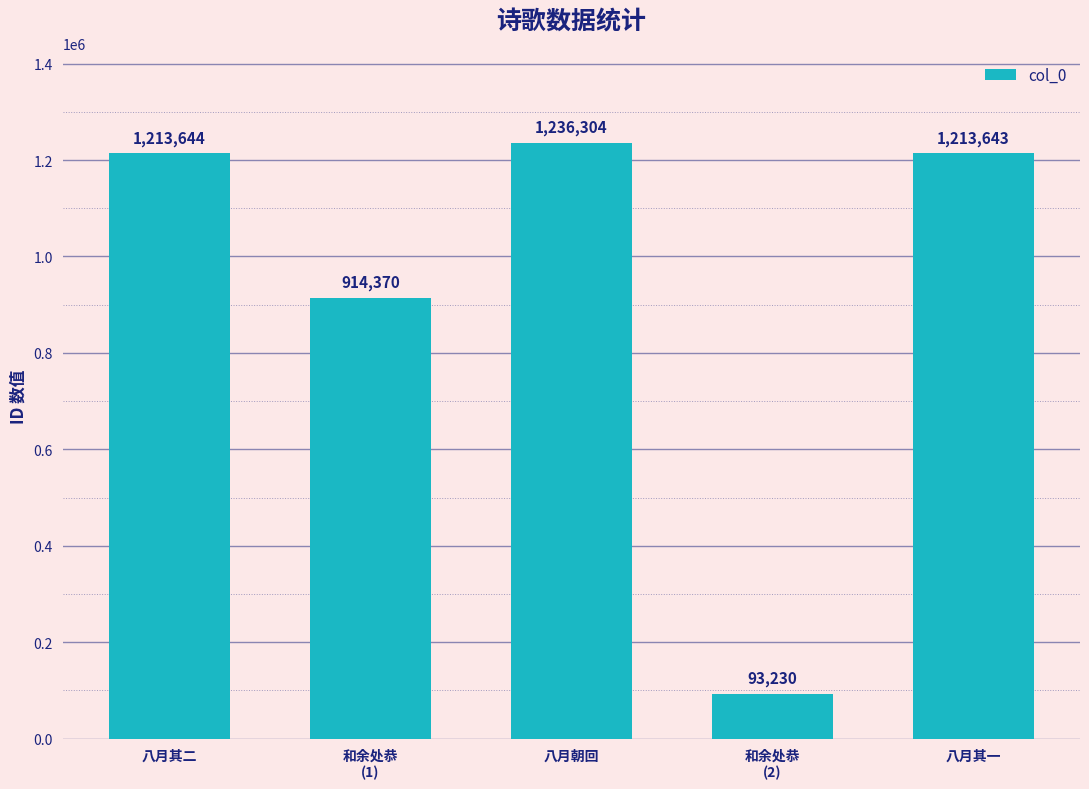

What is the difference between the values at 和余处恭
(2) and 八月其二?

1120414